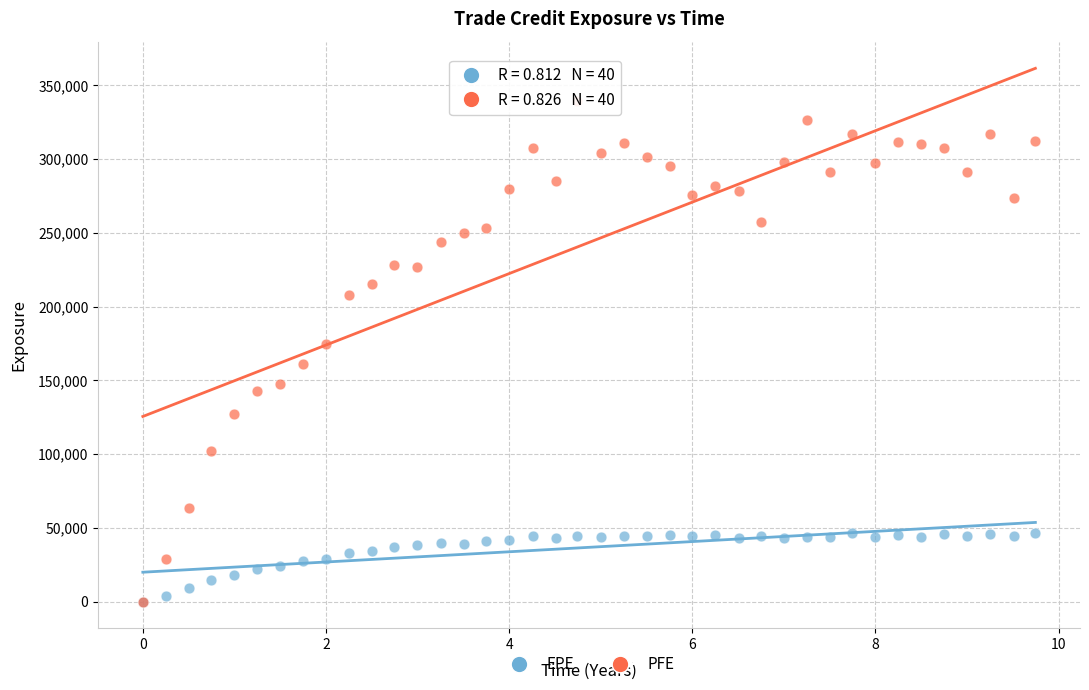

Which series has the widest spread of Y values?

PFE